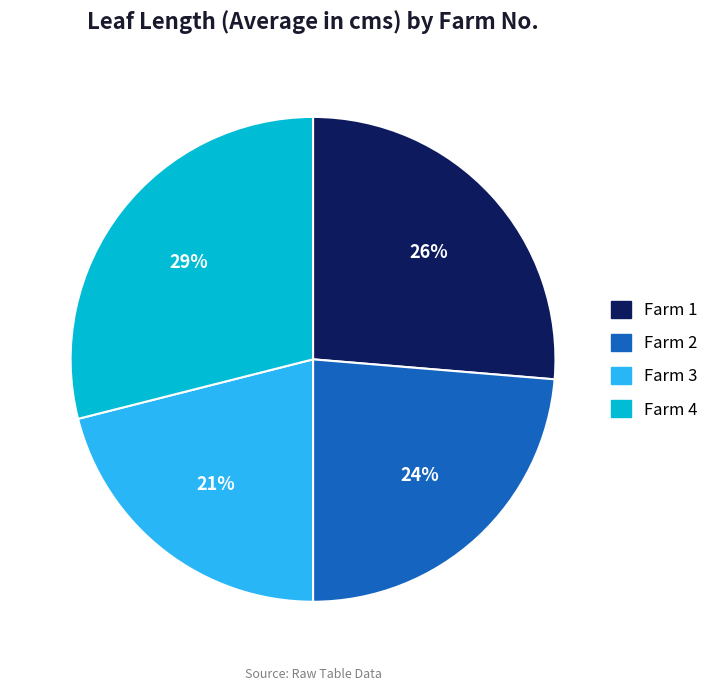

Is there any slice that represents more than half of the pie?

No